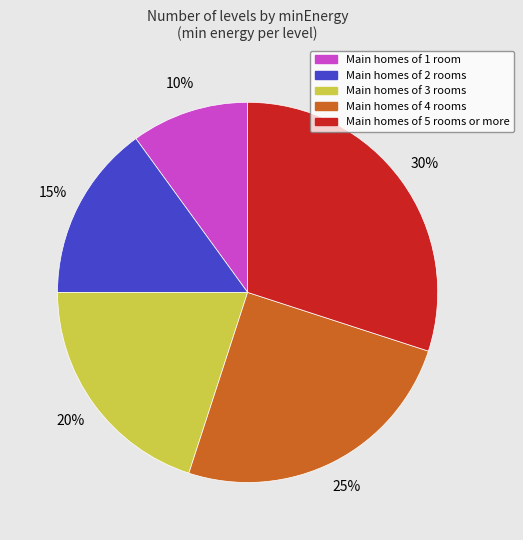

Does any single category account for the majority?

No